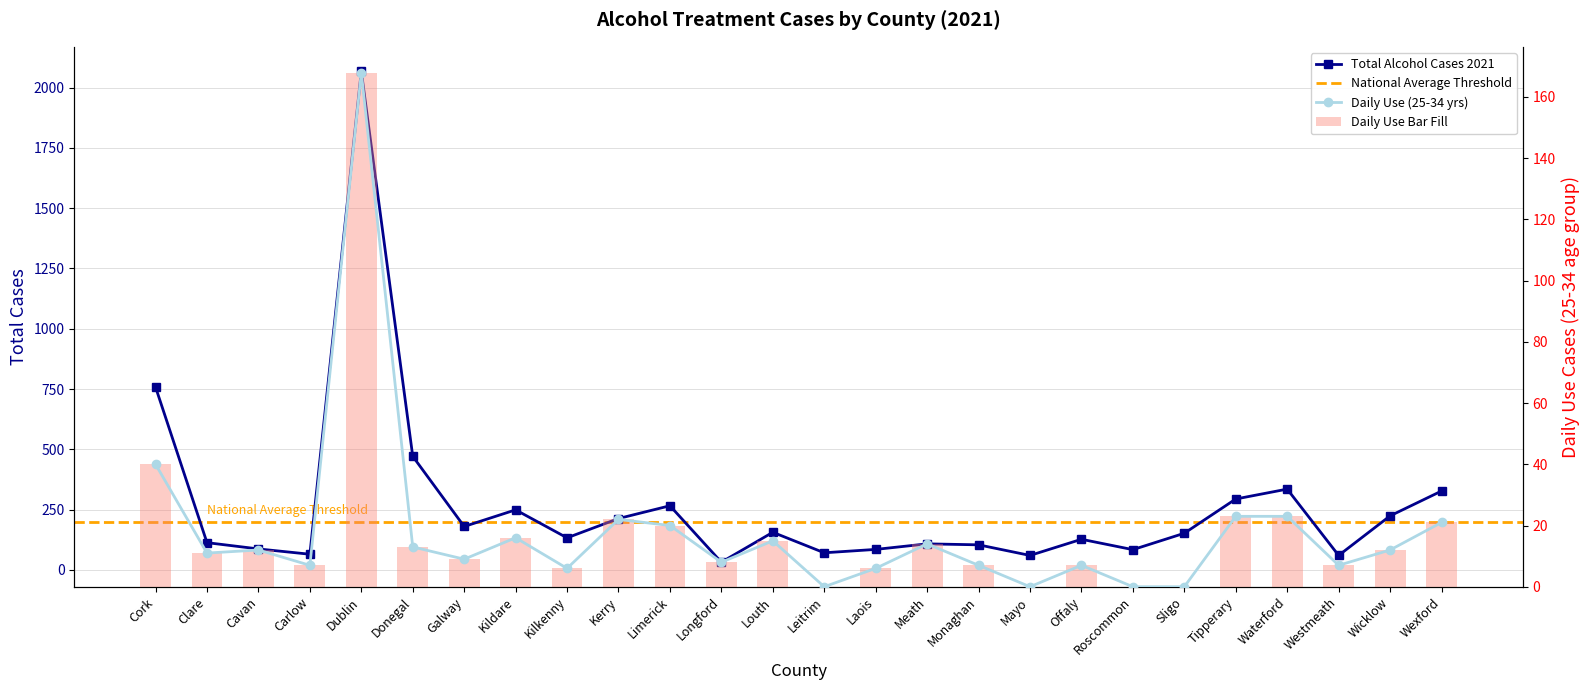

Which category has the highest value across all series?

Dublin